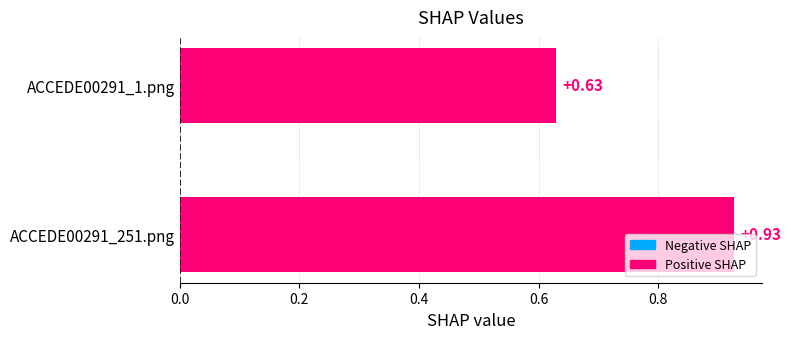

What is the sum of all values?

1.6